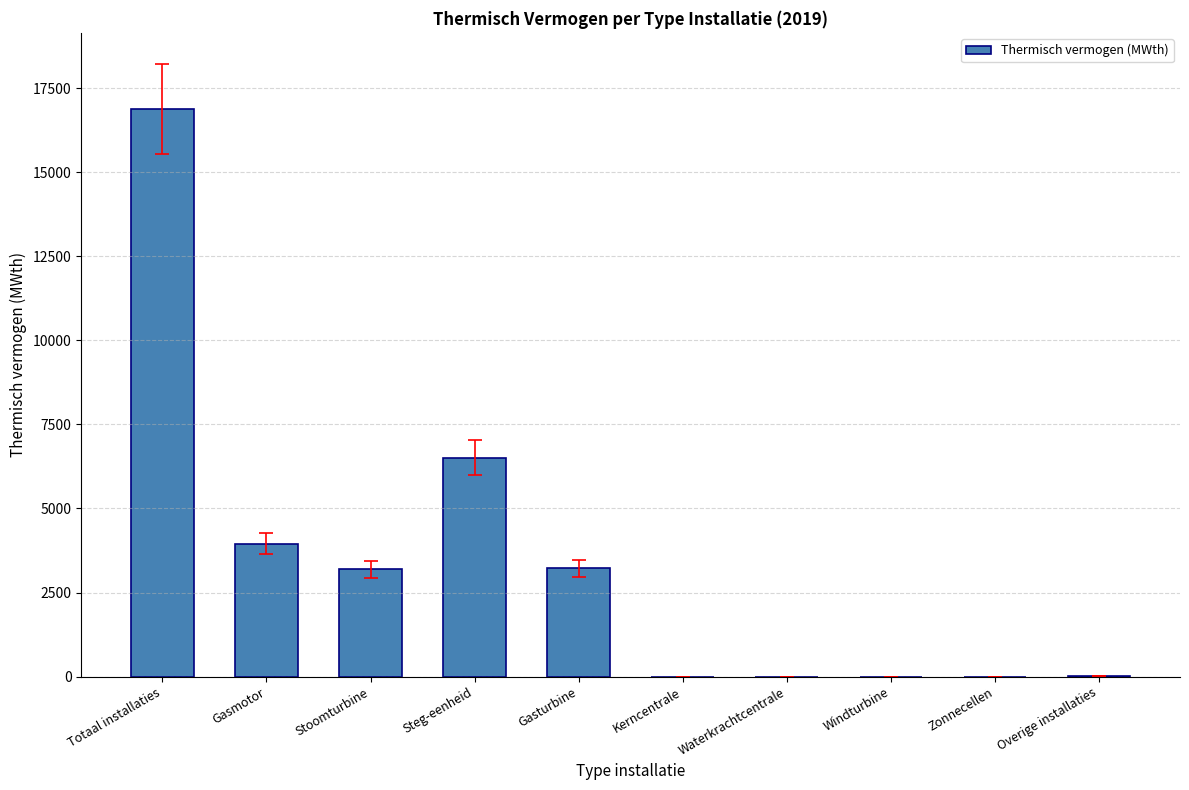

At which label does the data first exceed 3184?

Totaal installaties